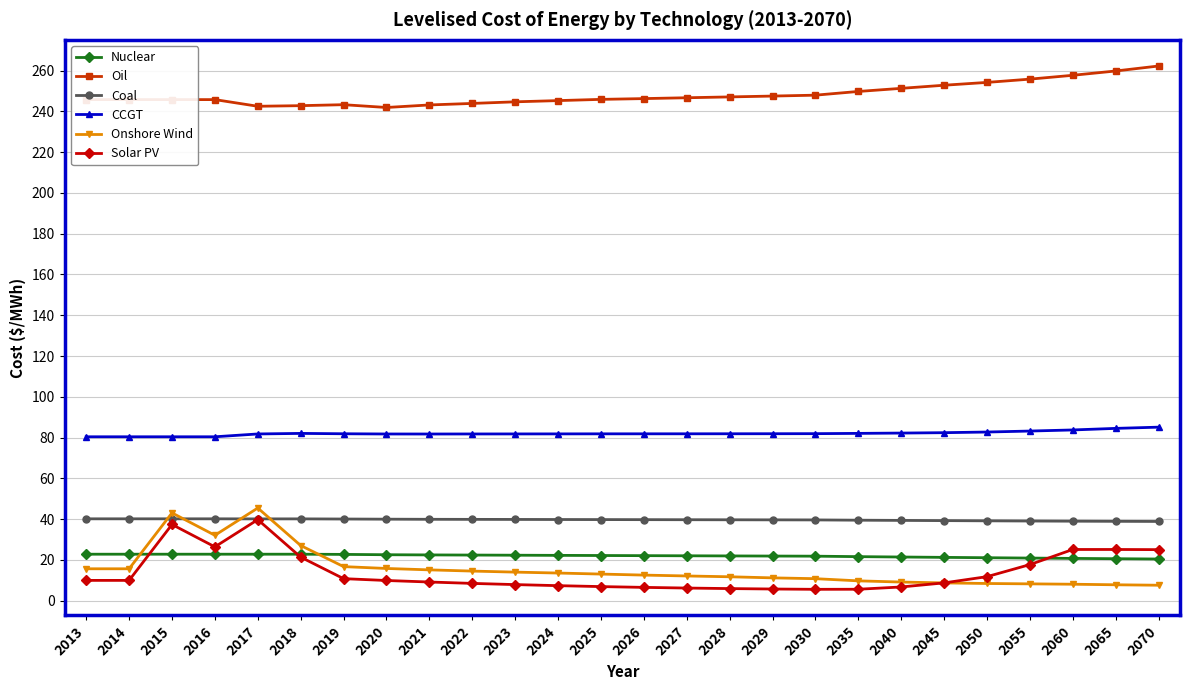

Does the chart have visible grid lines?

Yes